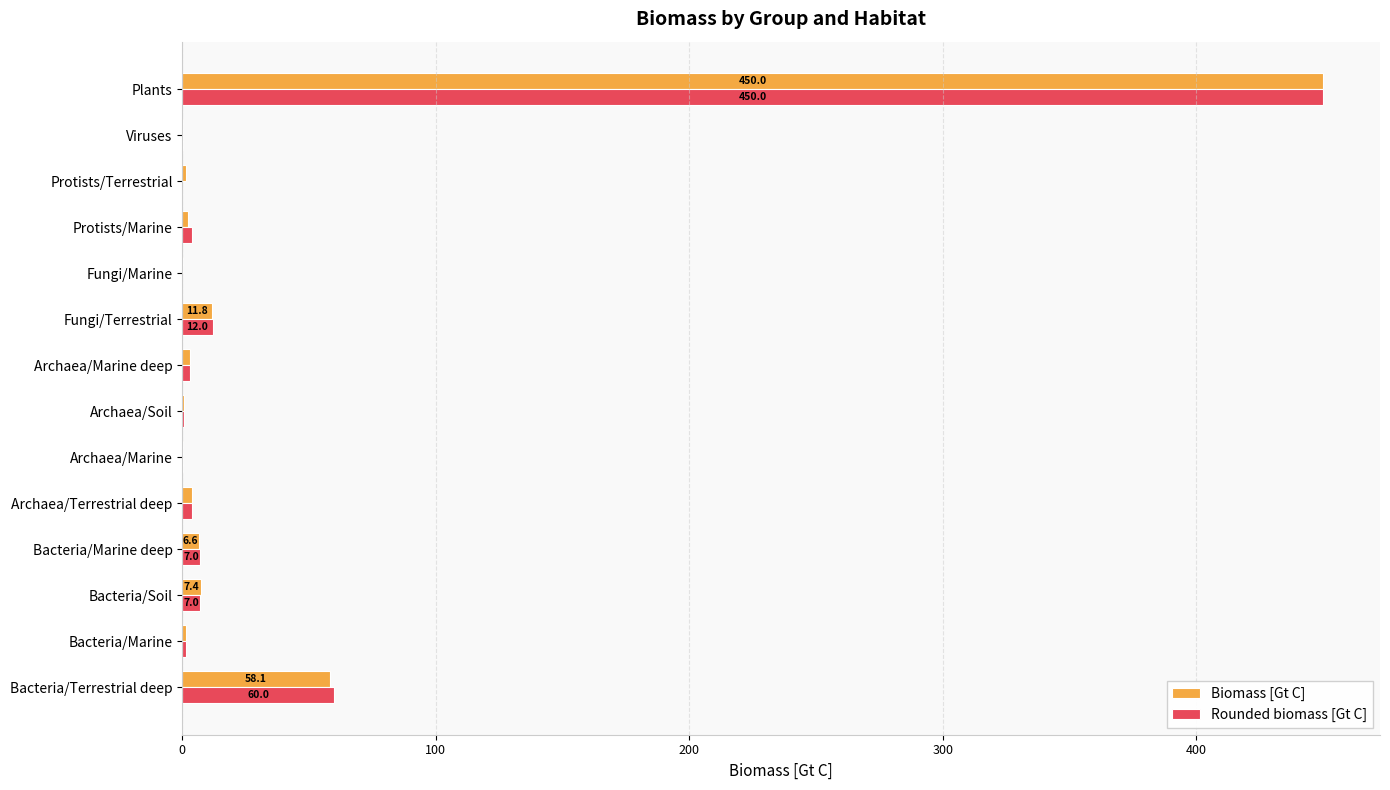

At which category is the sum across all series the highest?

Plants